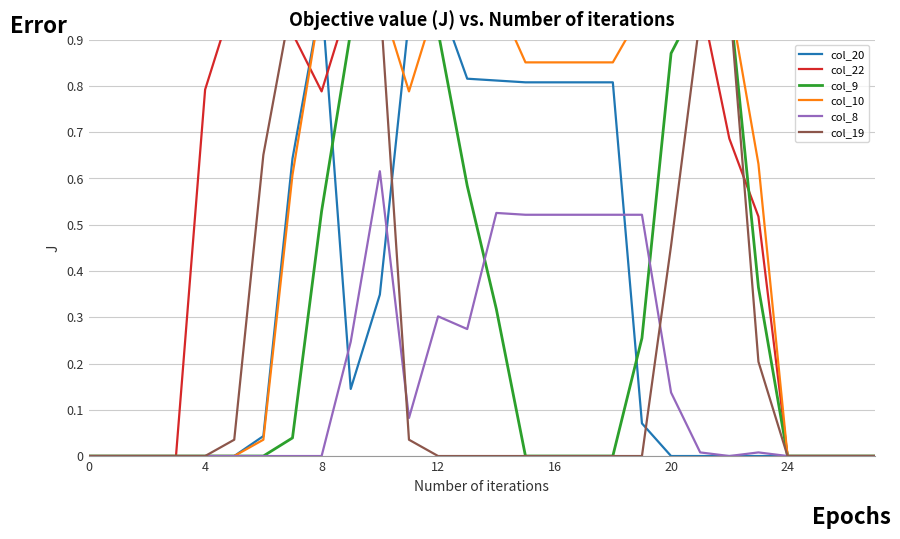

How many distinct data groups are displayed?

6